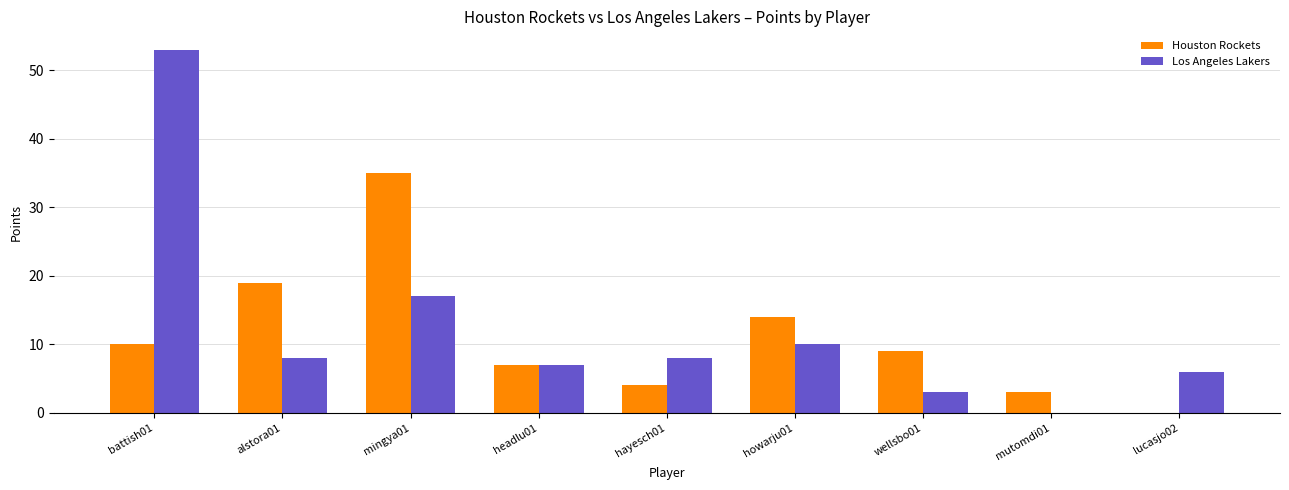

What is the maximum value for Los Angeles Lakers?

53